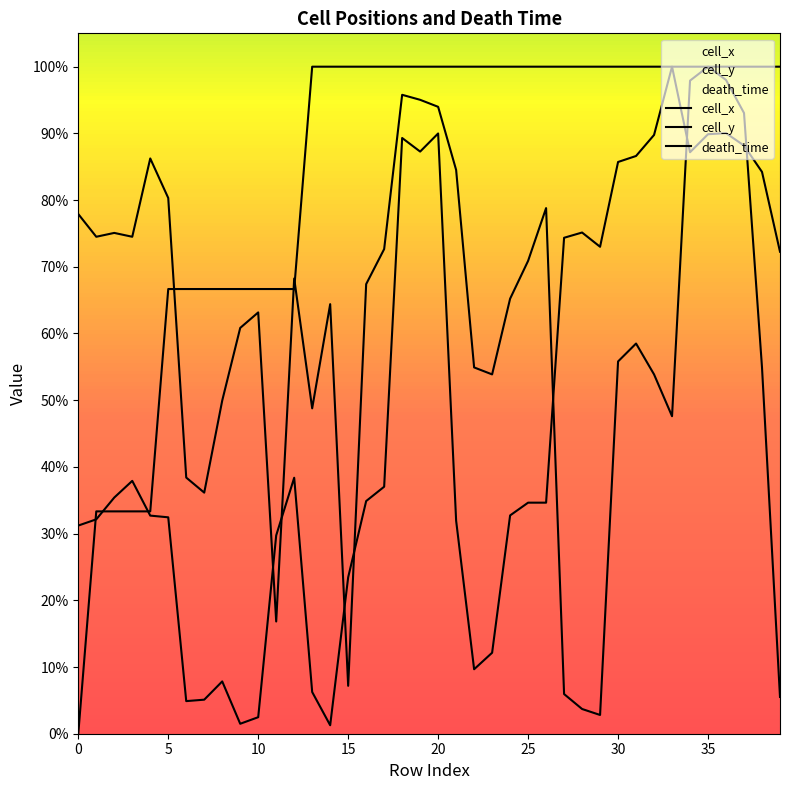

True or false: cell_x has a value of 722.6 at 39.

True